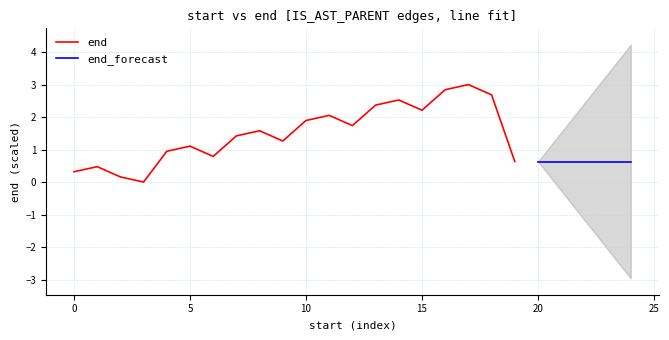

What is the value of the 3rd point from the left?

0.2